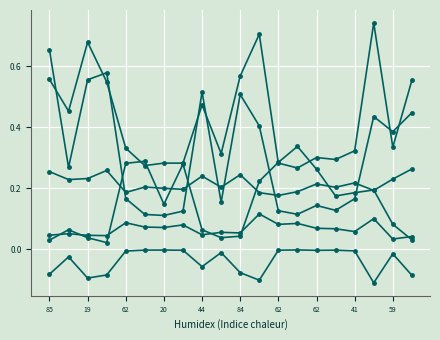

Count the number of data series in this chart.

6